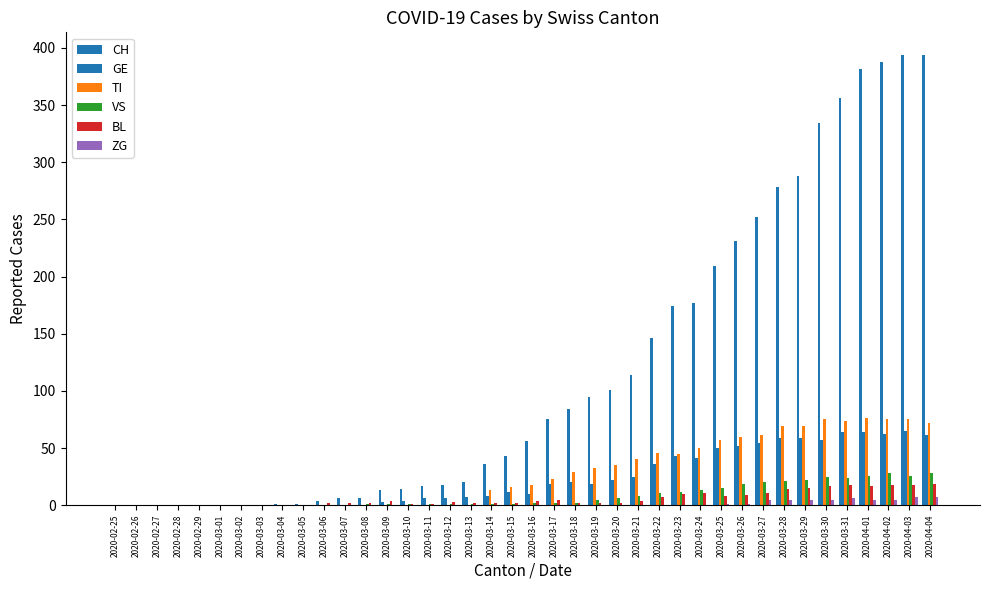

List the labels in order of VS value, smallest first.

2020-02-25, 2020-02-26, 2020-02-27, 2020-02-28, 2020-02-29, 2020-03-01, 2020-03-02, 2020-03-03, 2020-03-04, 2020-03-05, 2020-03-06, 2020-03-07, 2020-03-08, 2020-03-09, 2020-03-10, 2020-03-11, 2020-03-12, 2020-03-13, 2020-03-14, 2020-03-15, 2020-03-16, 2020-03-17, 2020-03-18, 2020-03-19, 2020-03-20, 2020-03-21, 2020-03-22, 2020-03-23, 2020-03-24, 2020-03-25, 2020-03-26, 2020-03-27, 2020-03-28, 2020-03-29, 2020-03-31, 2020-03-30, 2020-04-01, 2020-04-03, 2020-04-02, 2020-04-04